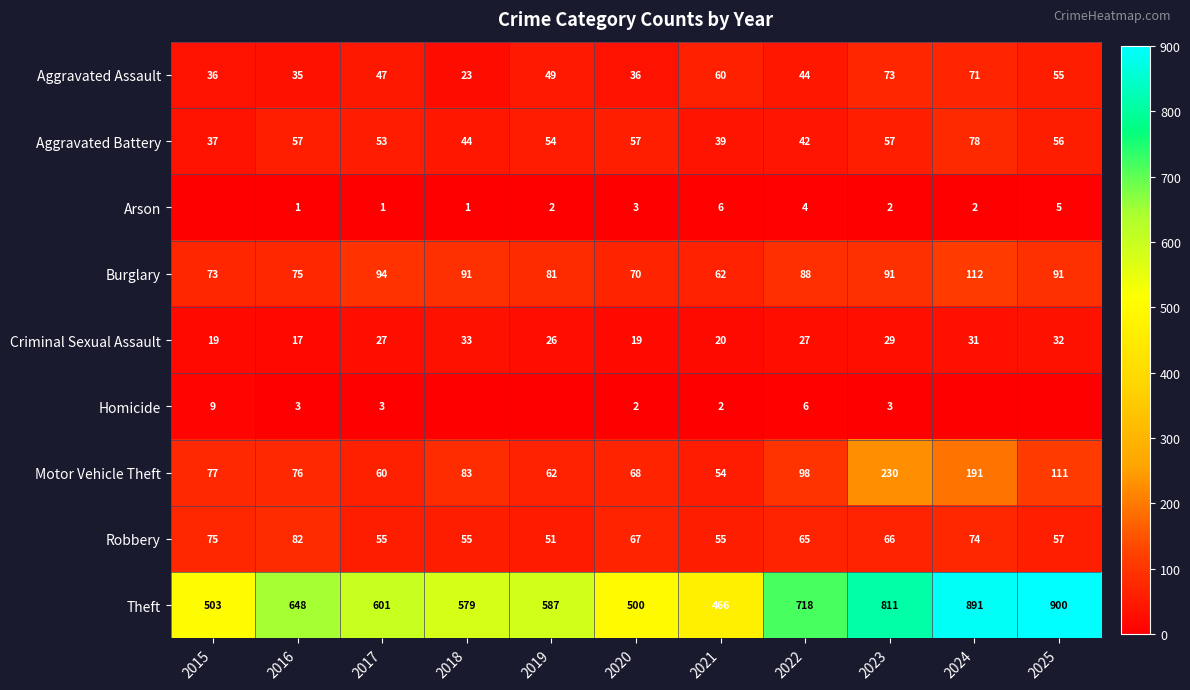

At 2017, list the series in order from largest to smallest.

Theft, Burglary, Motor Vehicle Theft, Robbery, Aggravated Battery, Aggravated Assault, Criminal Sexual Assault, Homicide, Arson